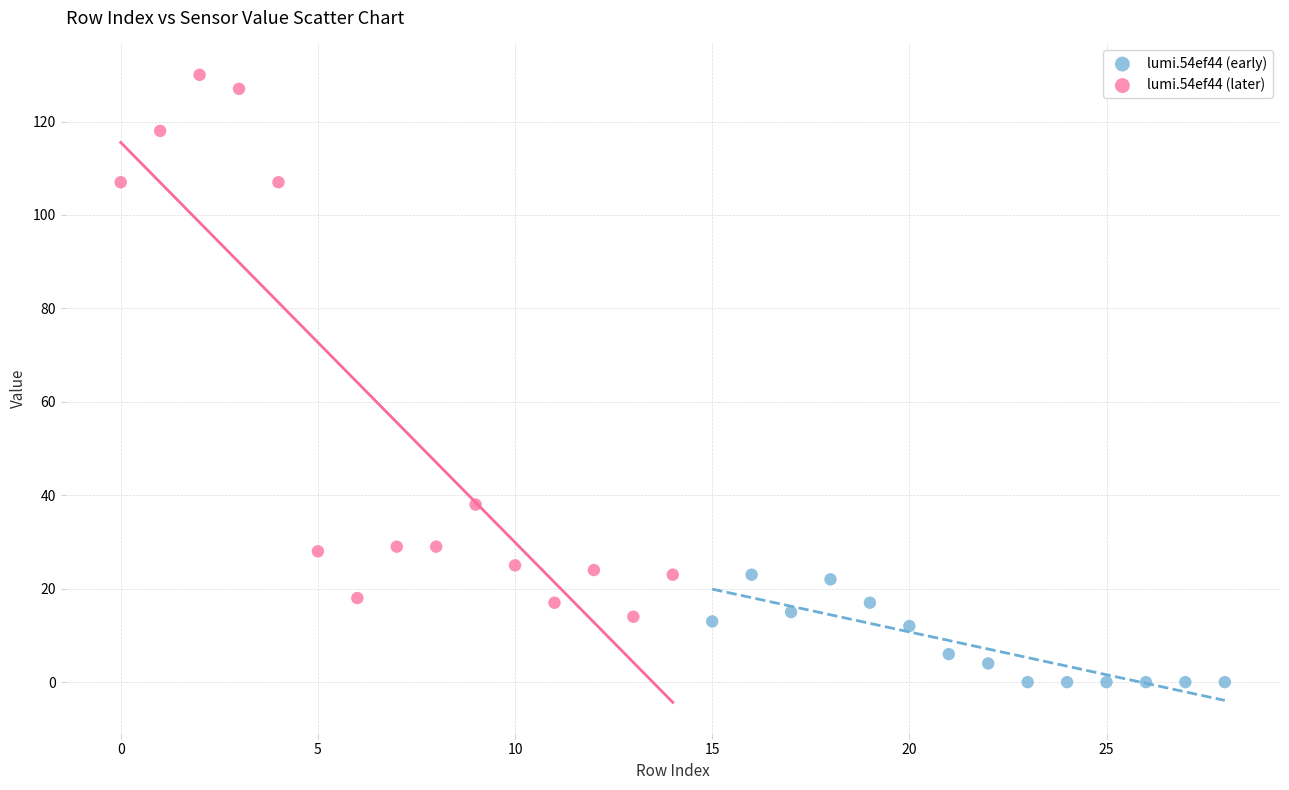

Which series reaches the minimum Y coordinate?

lumi.54ef44 (early)